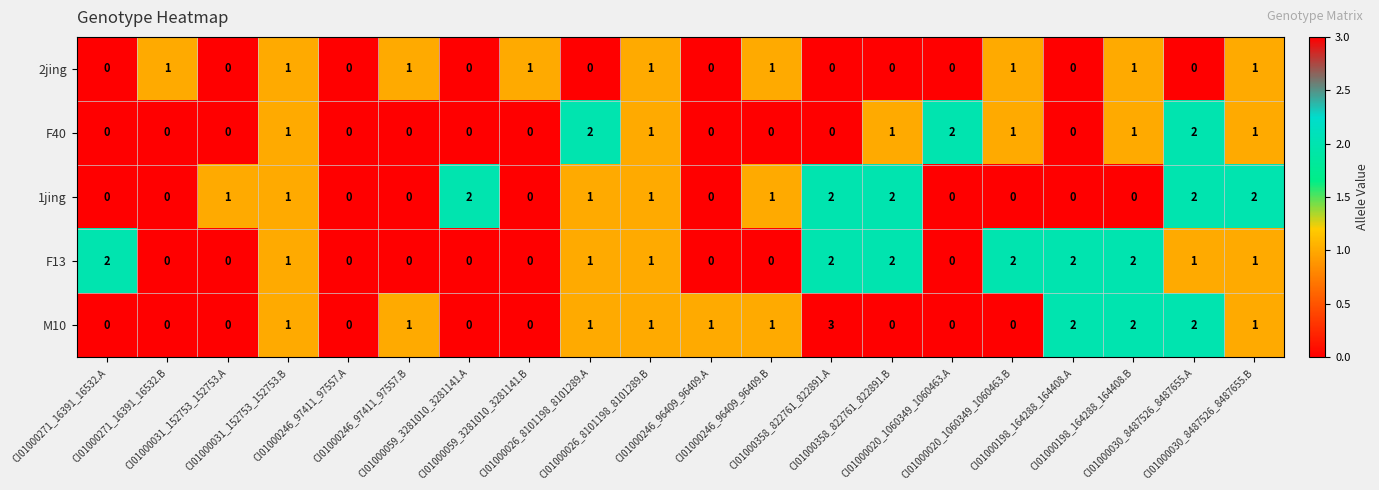

Which series has the largest total across all categories?

F13